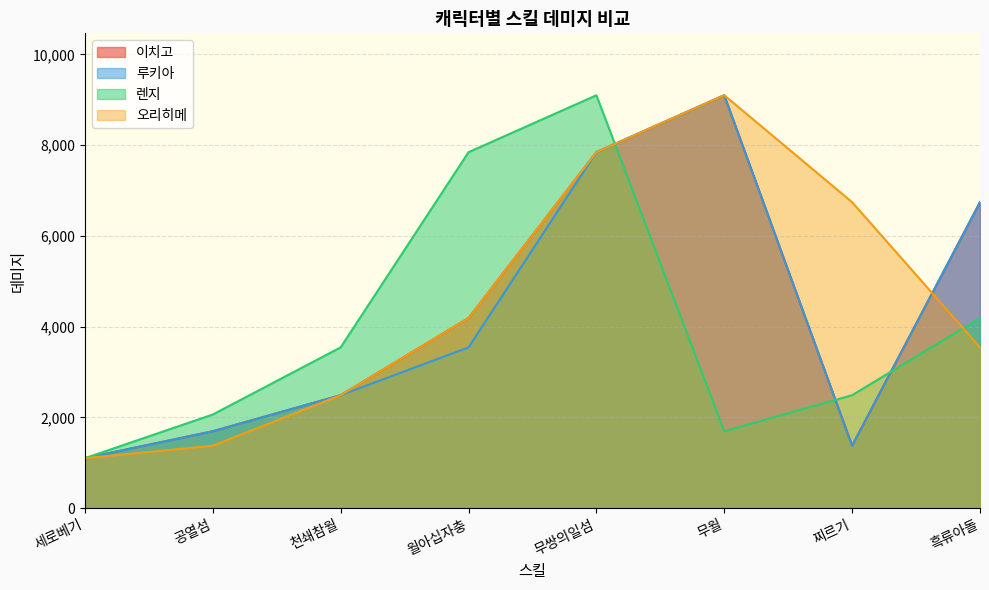

Reading left to right, extract all data points from this chart.

이치고: 1100	1694	2489	4190	7846	9101	1375	6744
루키아: 1100	1694	2489	3543	7846	9101	1375	6744
렌지: 1100	2063	3543	7846	9101	1694	2489	4190
오리히메: 1100	1375	2489	4190	7846	9101	6744	3543